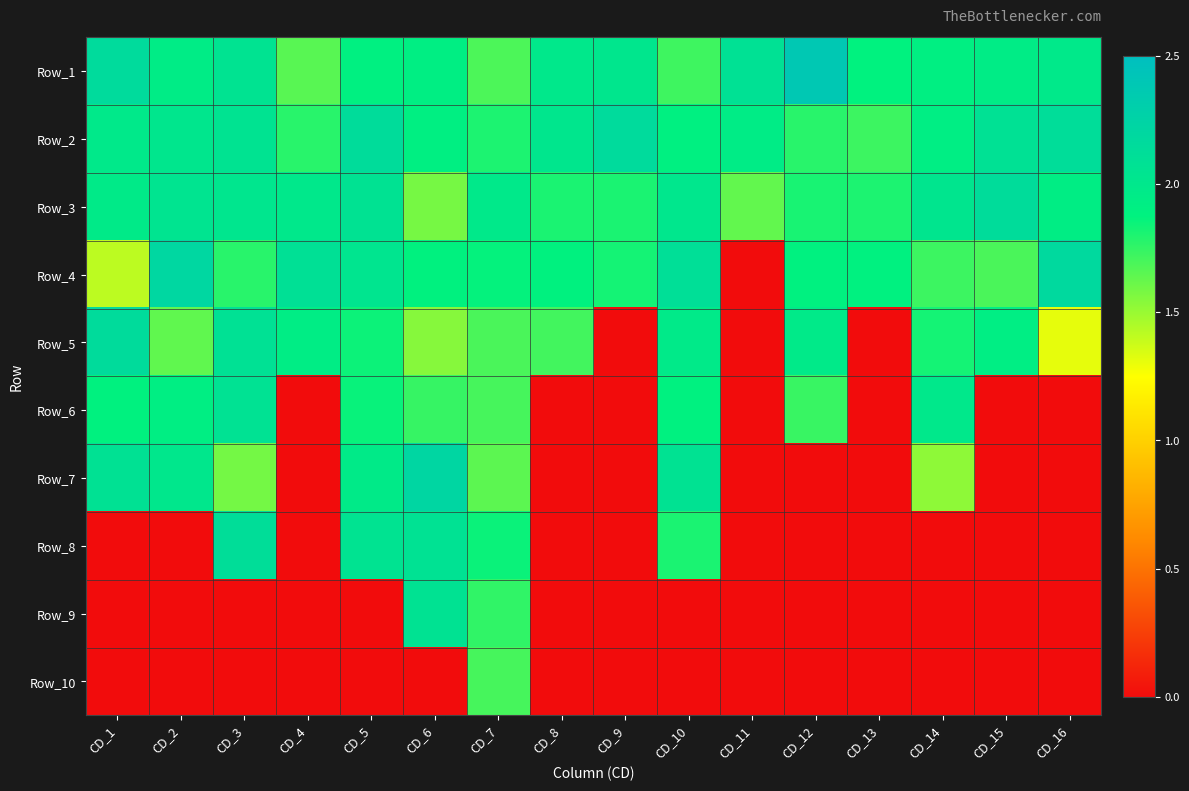

What is the greatest value displayed?

2.4